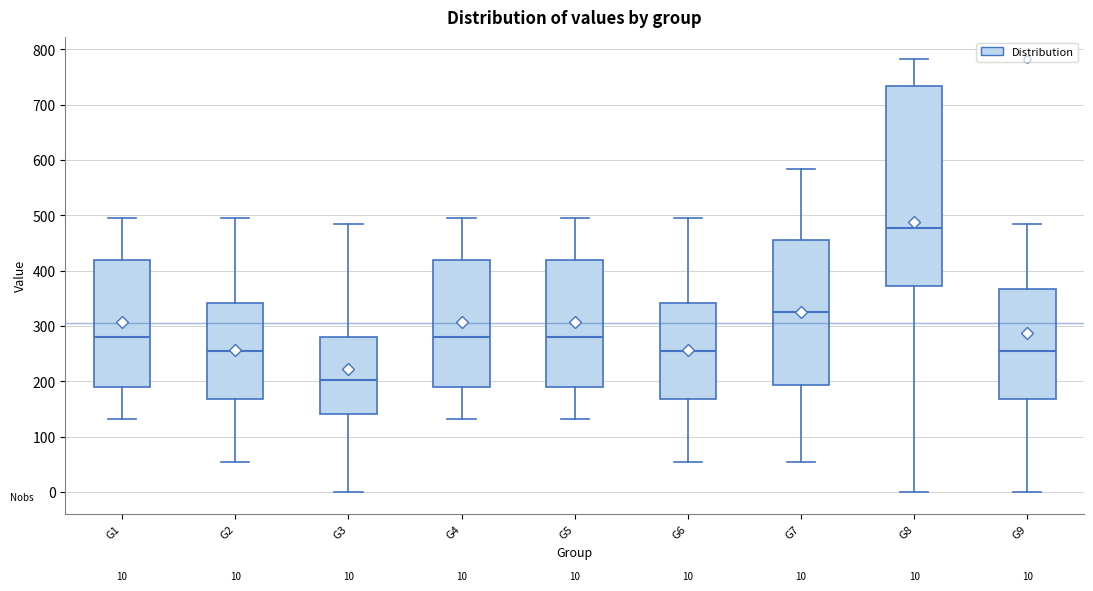

Which box is the tallest, from its lower edge to its upper edge?

G8